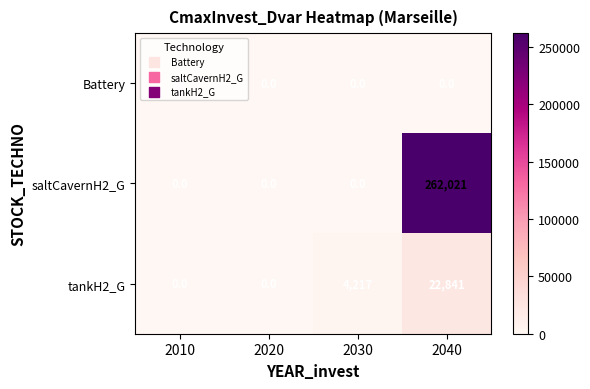

What is the difference between the maximum and minimum values in the tankH2_G series?

22841